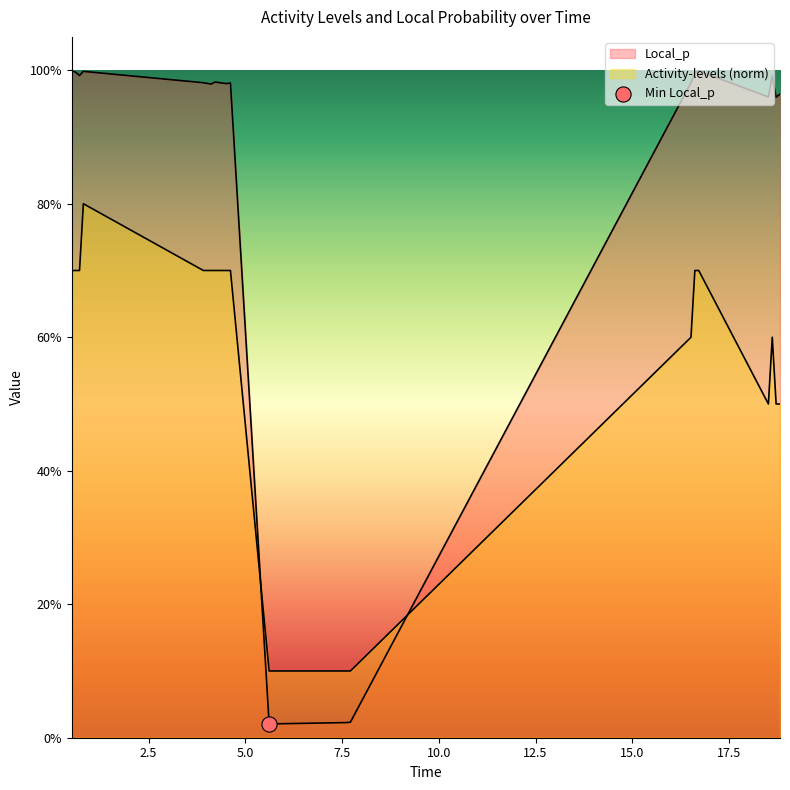

Is the value of Activity-levels at 17.5 greater than the value of Local_p at 14?

No